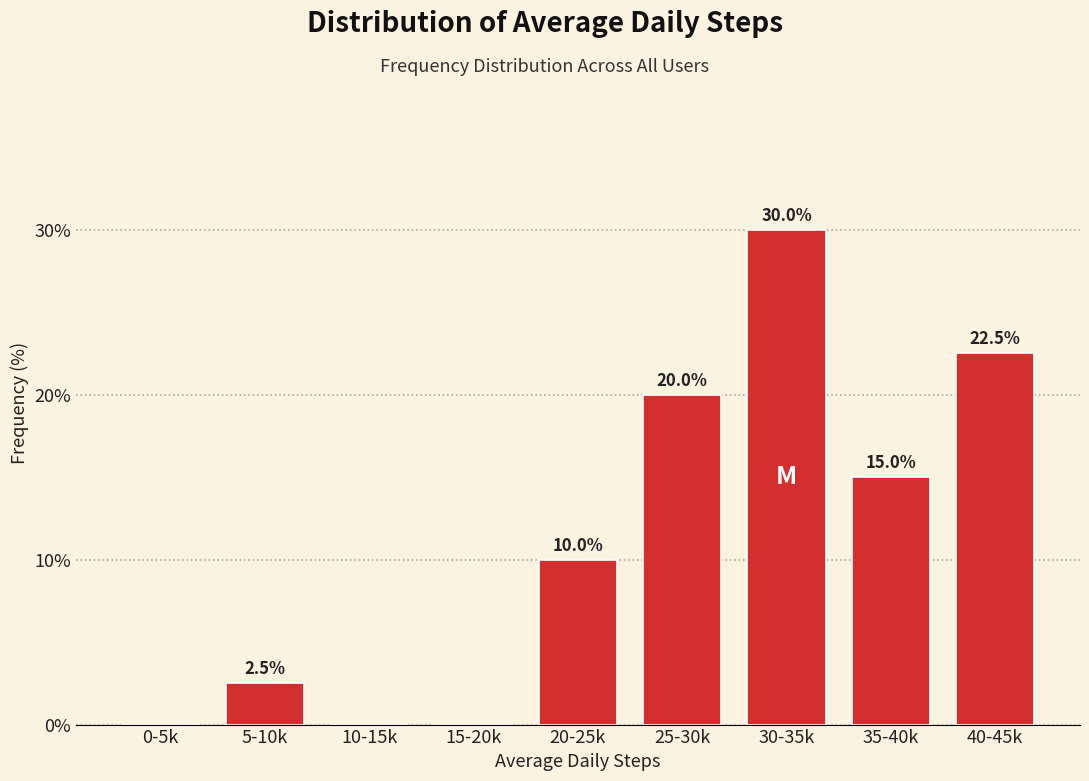

Reading right to left, what are all the values shown in this chart?

40-45k=22.5	35-40k=15.0	30-35k=30.0	25-30k=20.0	20-25k=10.0	15-20k=0.0	10-15k=0.0	5-10k=2.5	0-5k=0.0